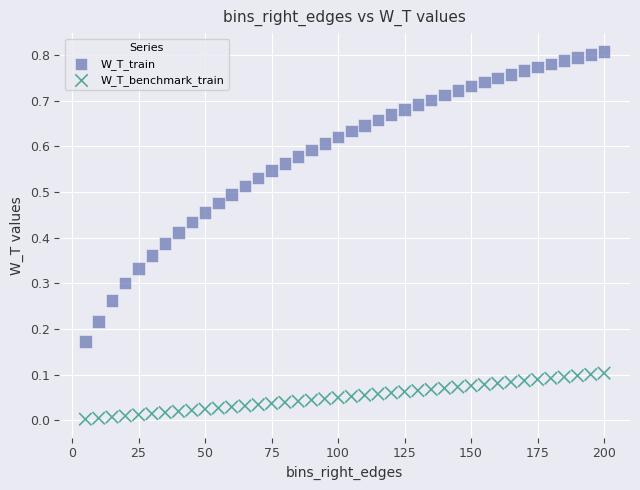

Which series has the widest spread of Y values?

W_T_train